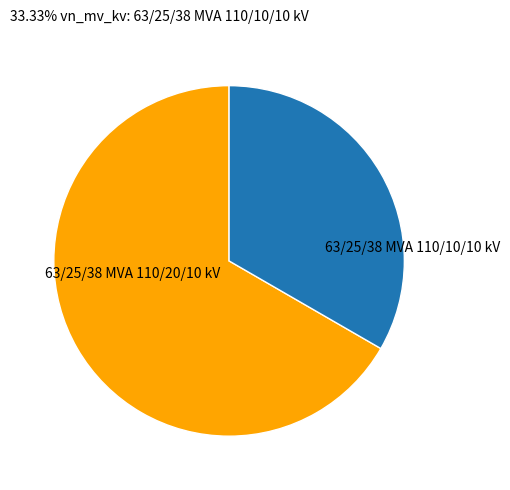

Is there a majority slice in this chart?

Yes